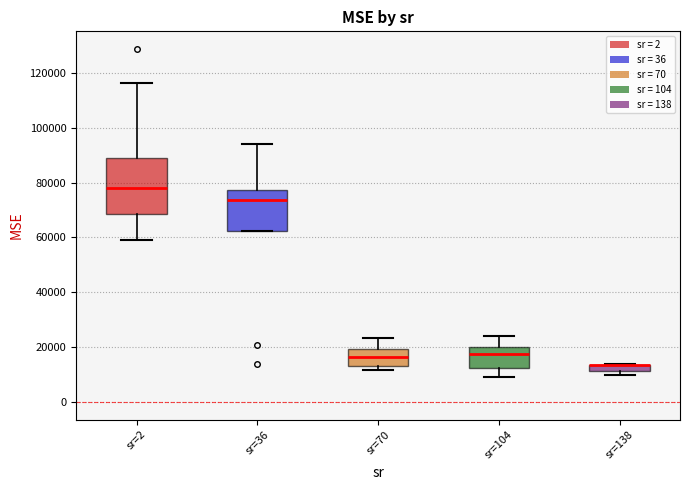

Where does the upper whisker of the box for sr=104 end on the y-axis? The values are not printed on the chart, so give them approximately, as read against the axis.

24000